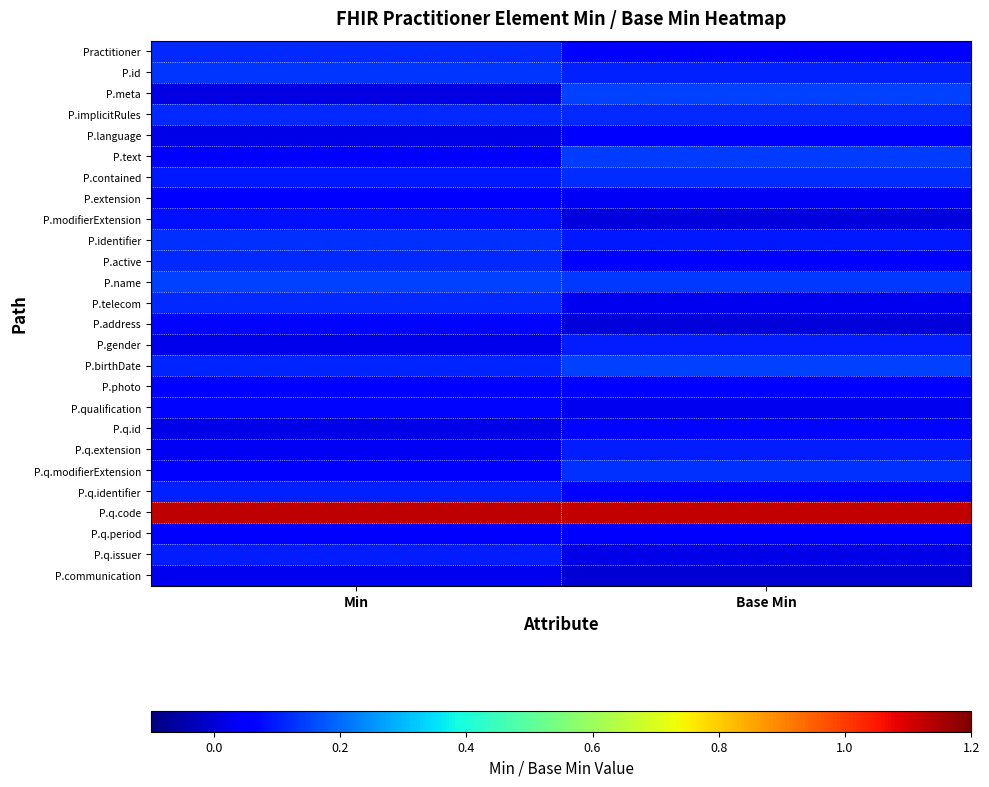

What is the total value across all series at Min?

3.1